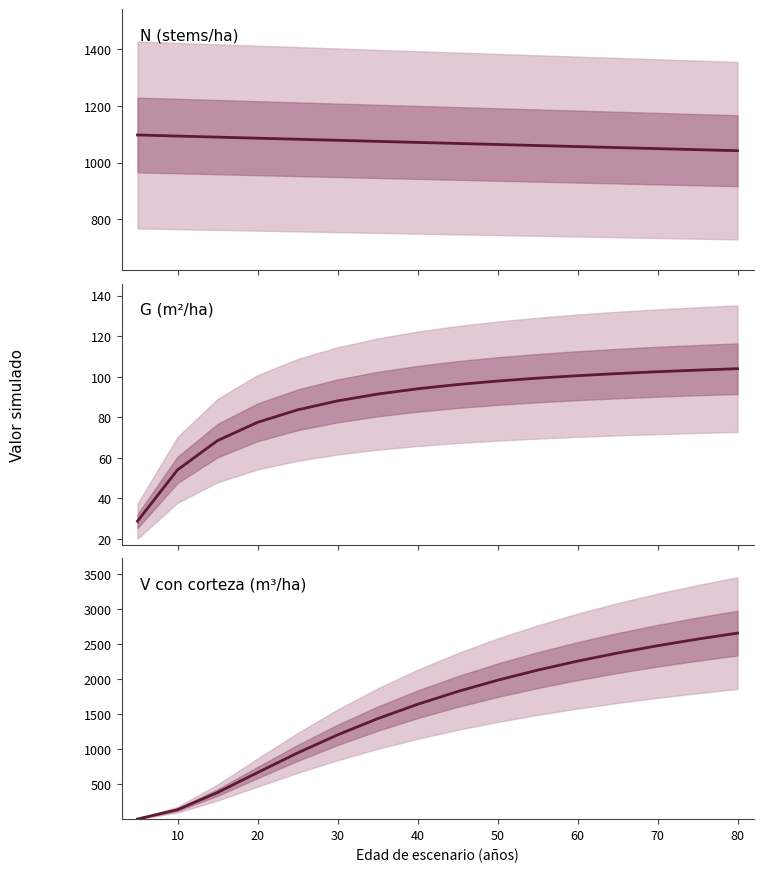

Is this an area chart (filled region under the line)?

No